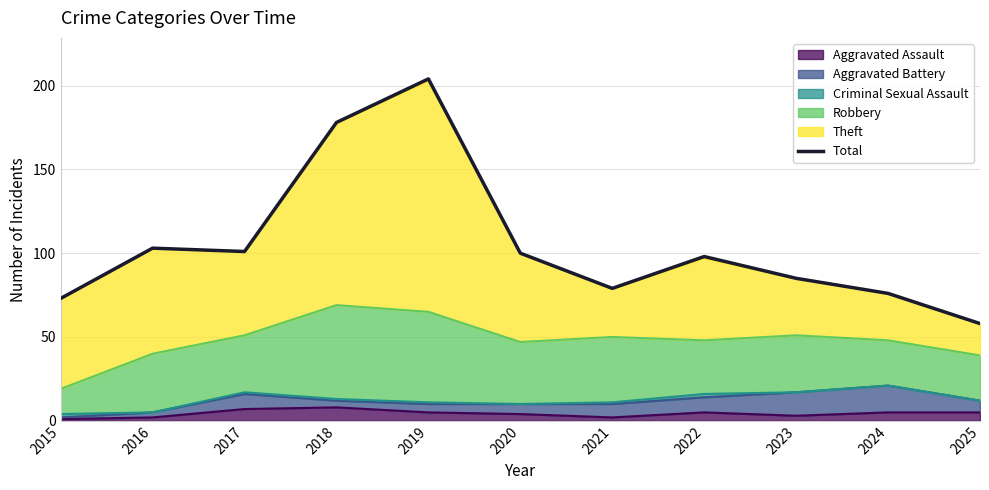

What is the sum of the values at 2017 and 2016?

204